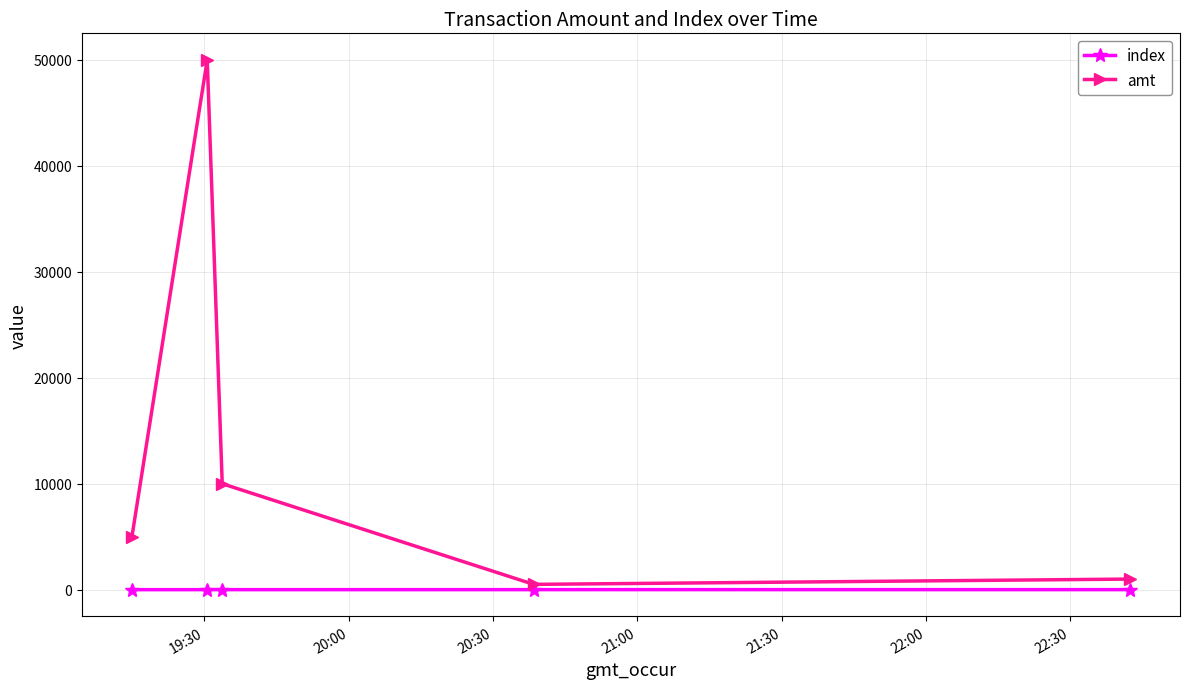

True or false: index has more than 2 points higher than both neighbors.

False